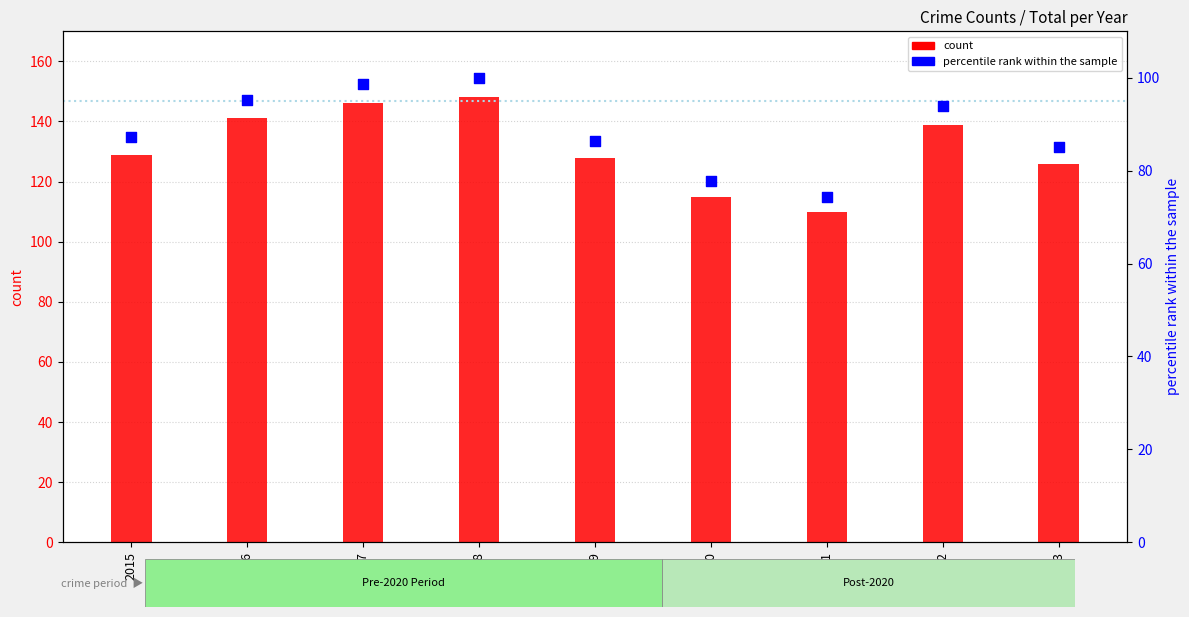

Which series has the largest total across all categories?

count